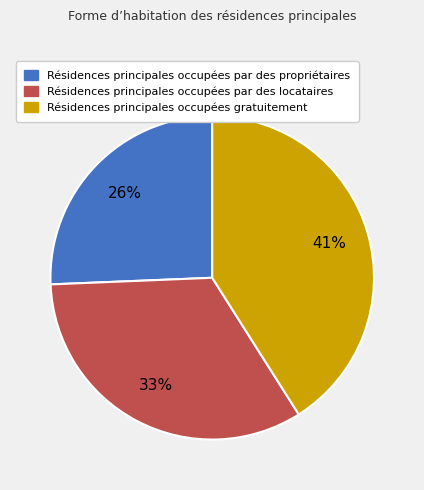

Count the number of slices in the pie.

3